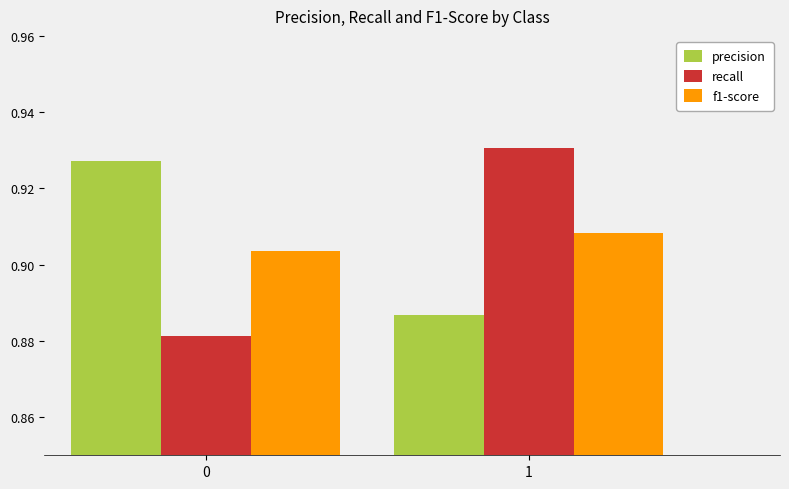

Which series has the largest total across all categories?

precision